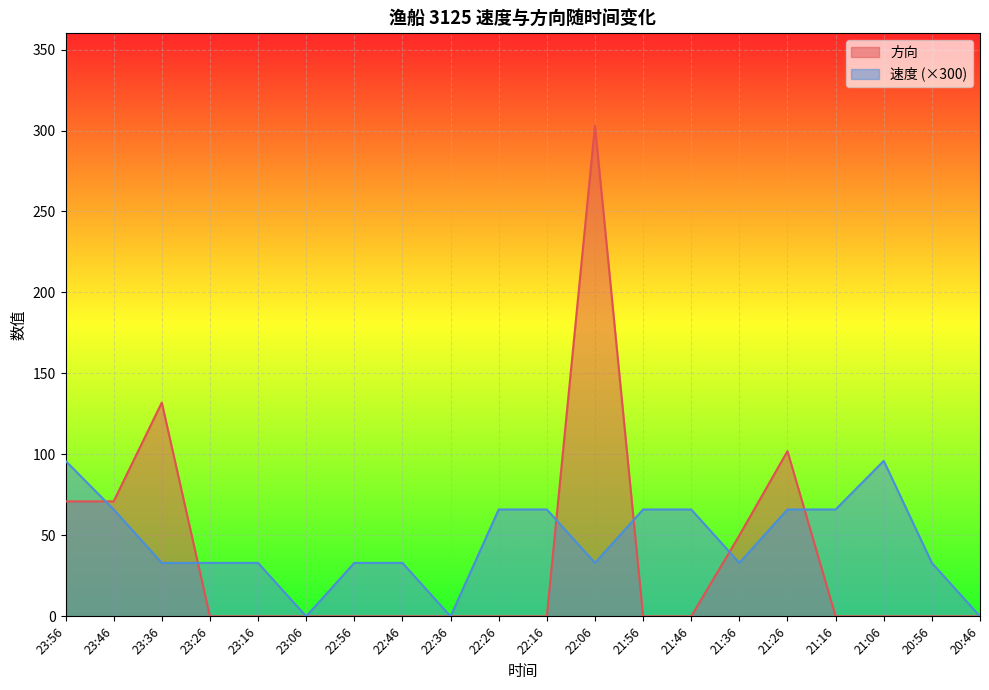

Where is the first local maximum for 速度?

21:06